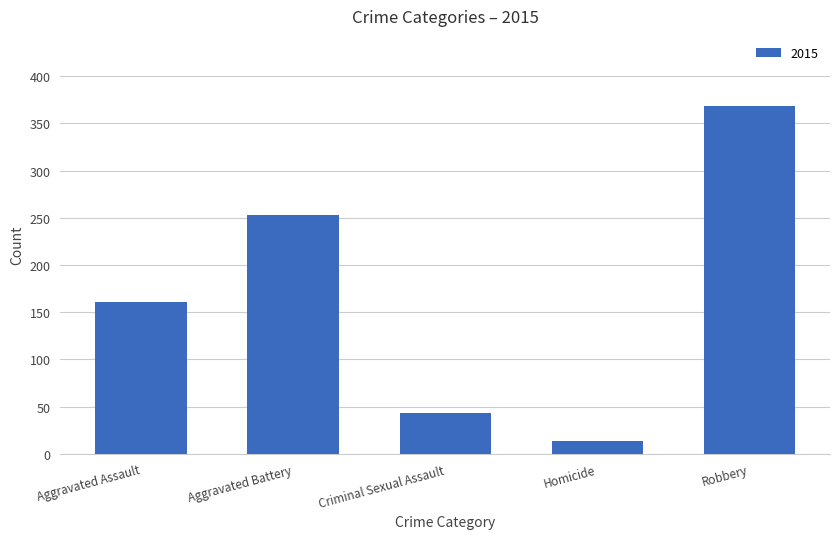

True or false: the data shows 253 at Aggravated Battery.

True